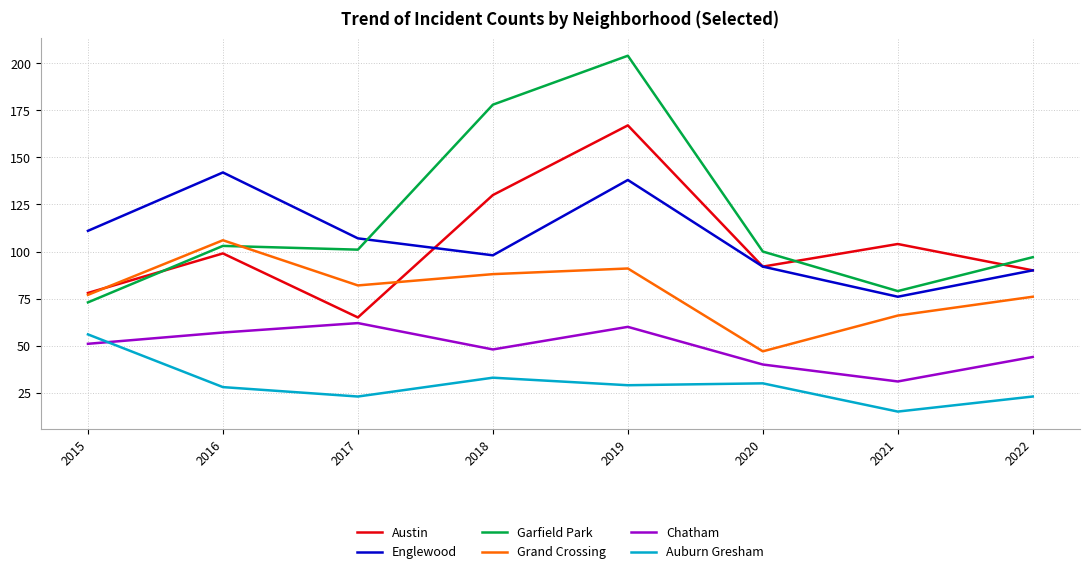

Which series has the widest spread of values?

Garfield Park